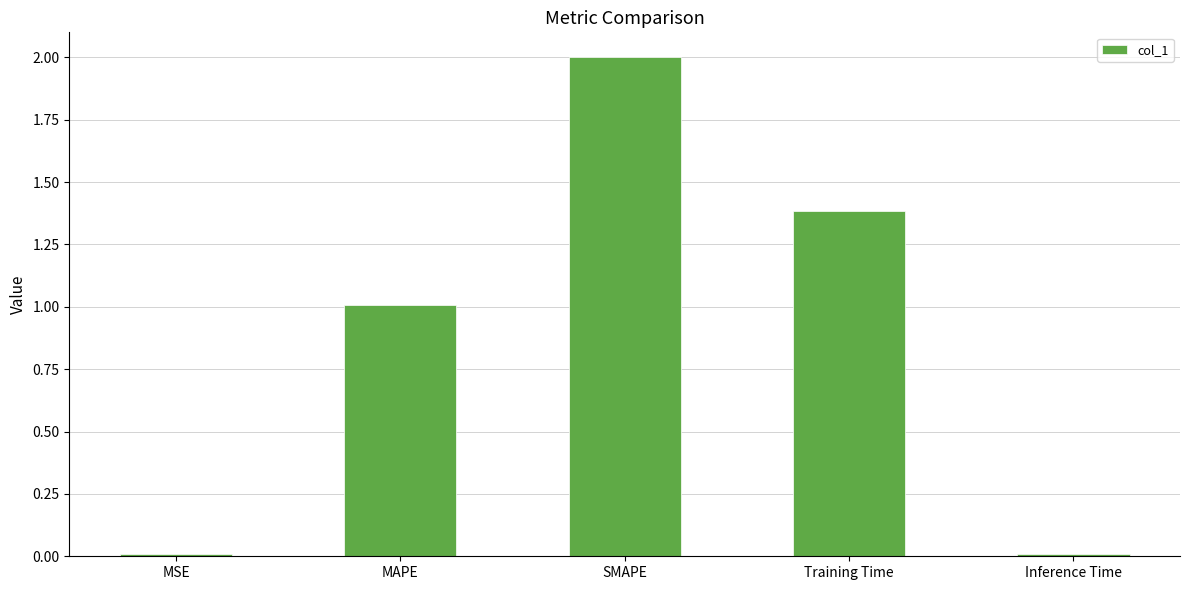

How many values are below 1?

2